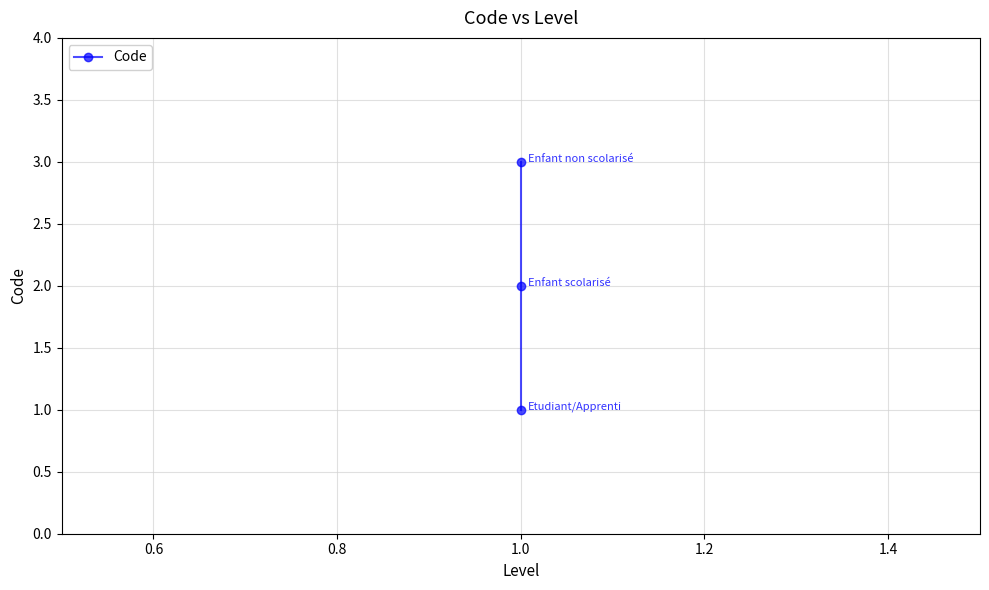

What is the value of the 2nd point from the left?

2